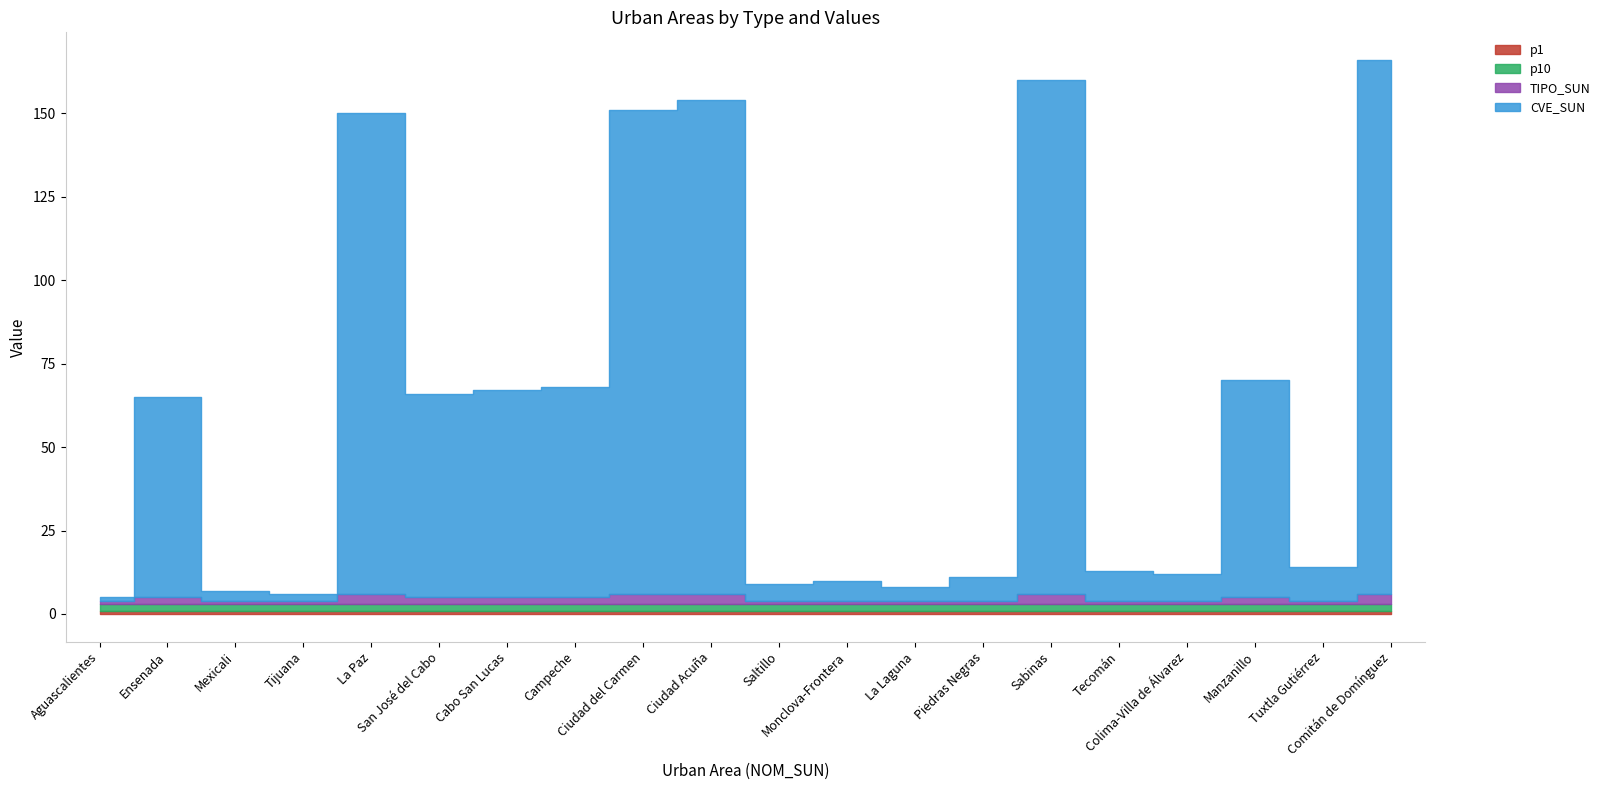

What is the sum of the p1 values at Manzanillo and Ciudad del Carmen?

2